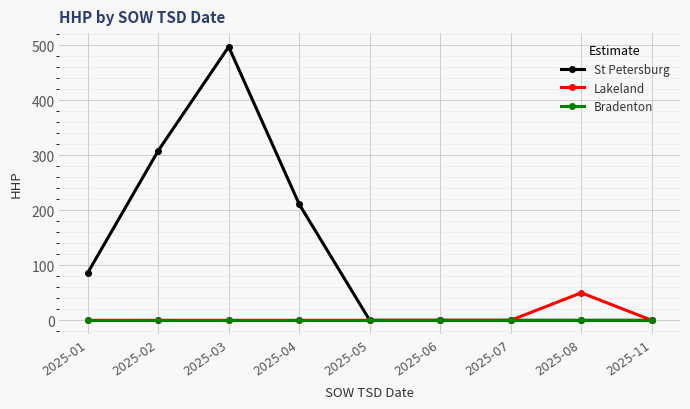

Reading left to right, what are all the values shown in this chart?

St Petersburg: 86	308	497	211	0	0	0	0	0
Lakeland: 0	0	0	0	0	0	0	50	0
Bradenton: 0	0	0	0	0	0	0	0	0